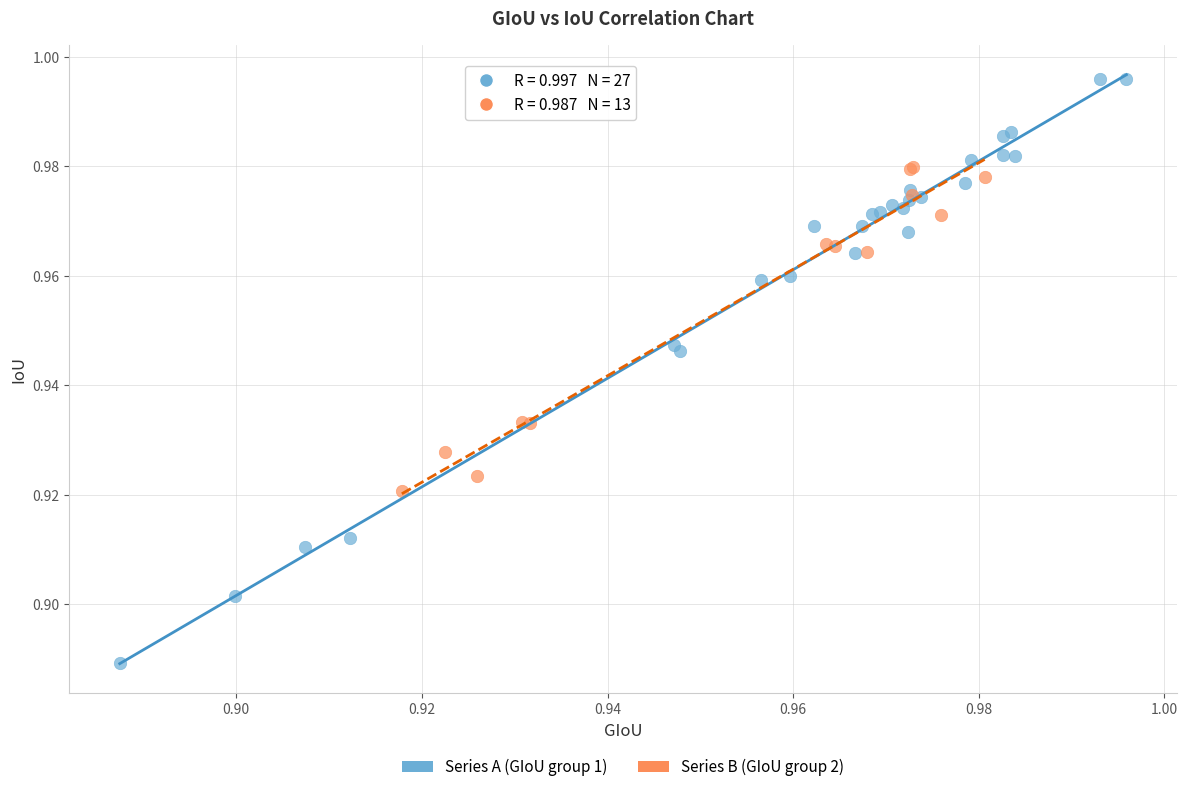

Which series reaches the maximum Y coordinate?

Series A (GIoU group 1)